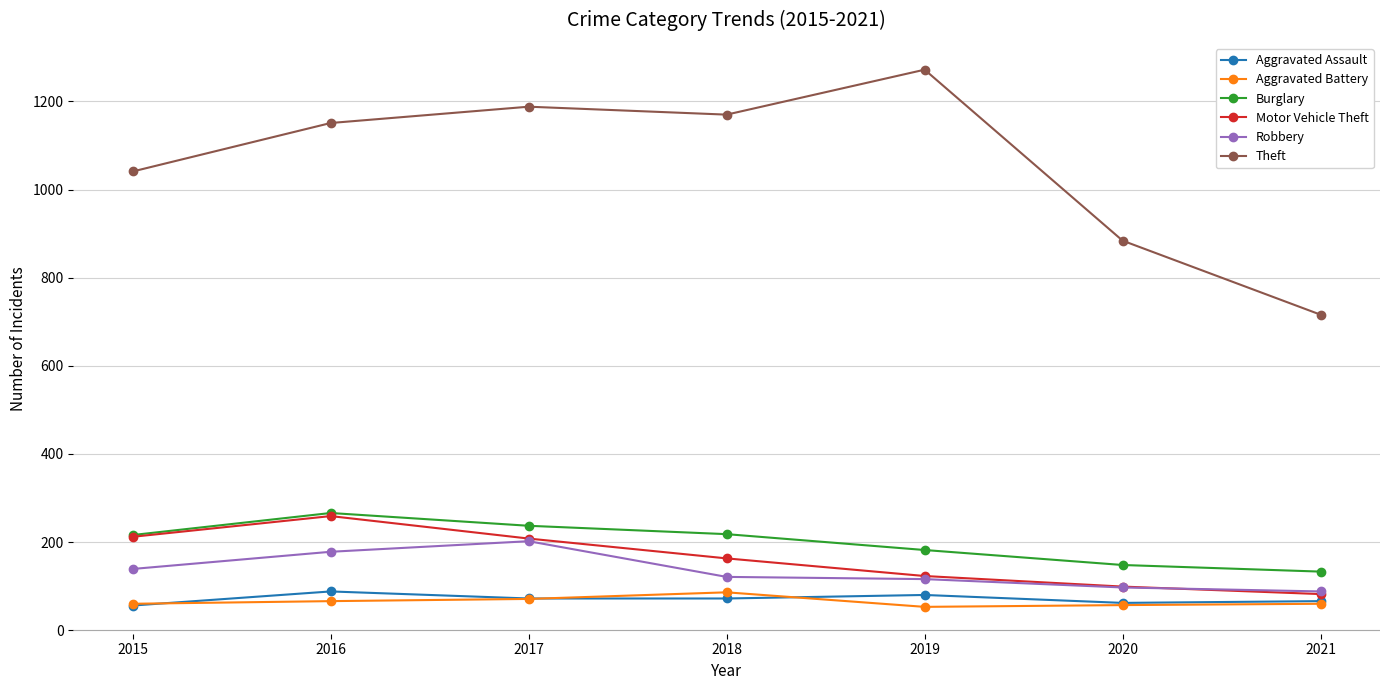

True or false: Theft has more than 2 interior local peaks.

False